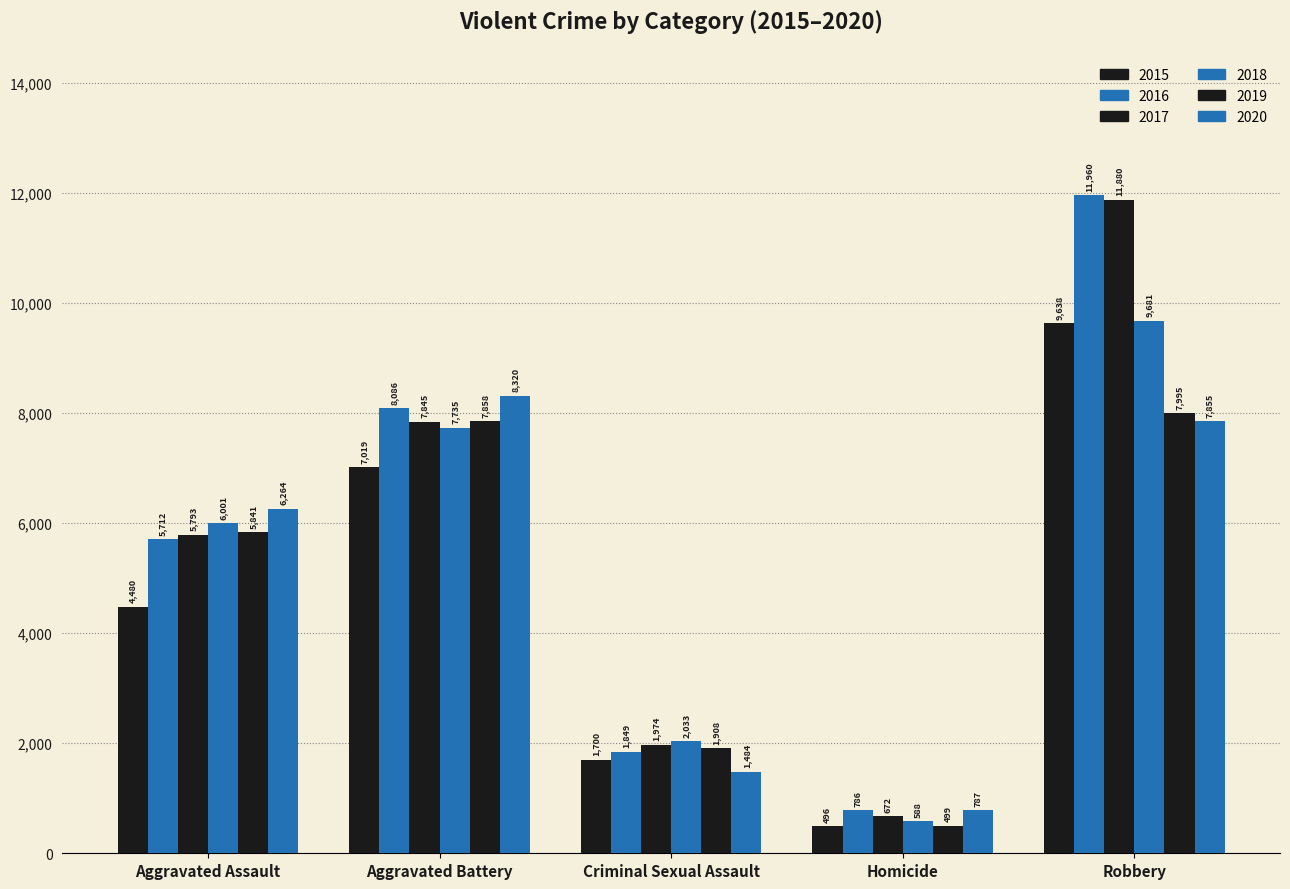

How many bars are there in each group?

6